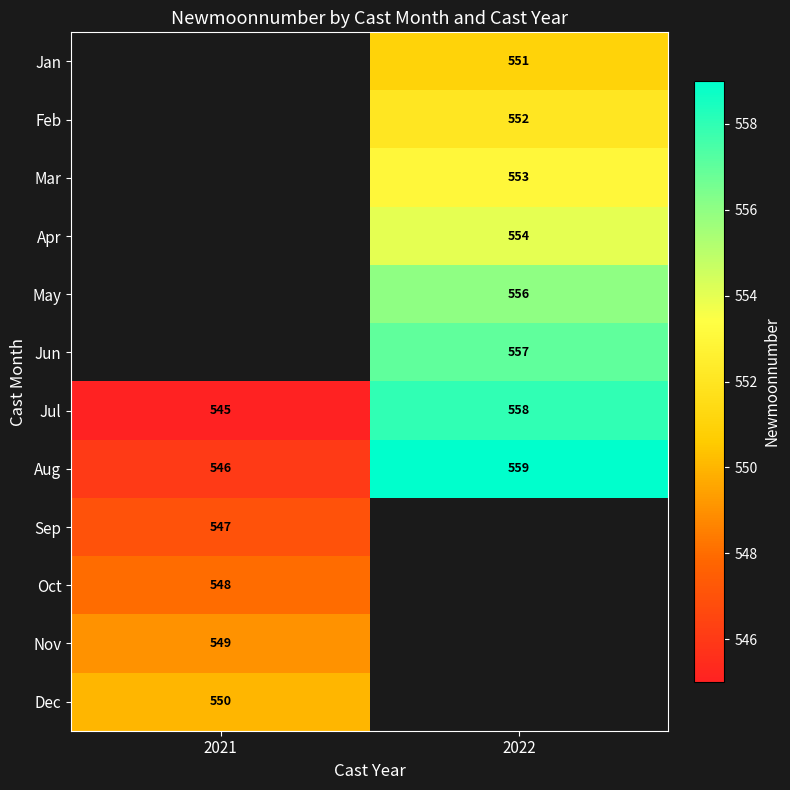

The Aug series shows 746 at 2021. True or false?

False